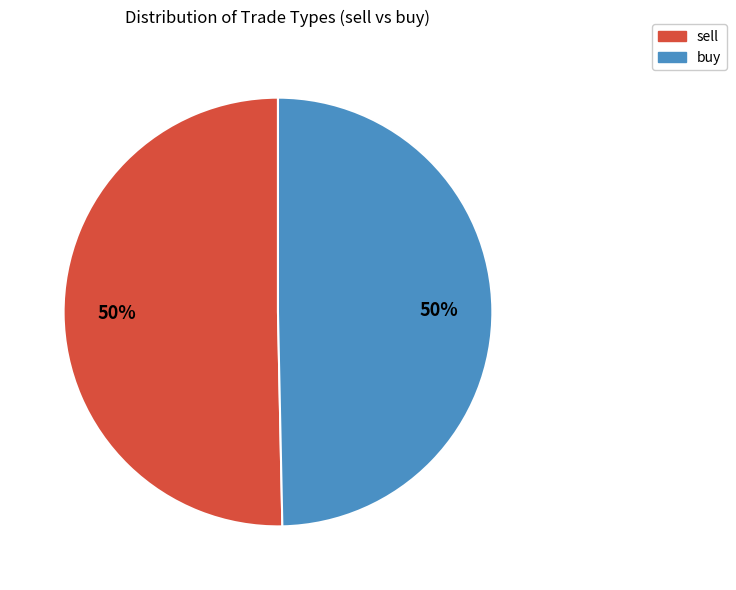

Is it true that sell is 62% of the pie?

False